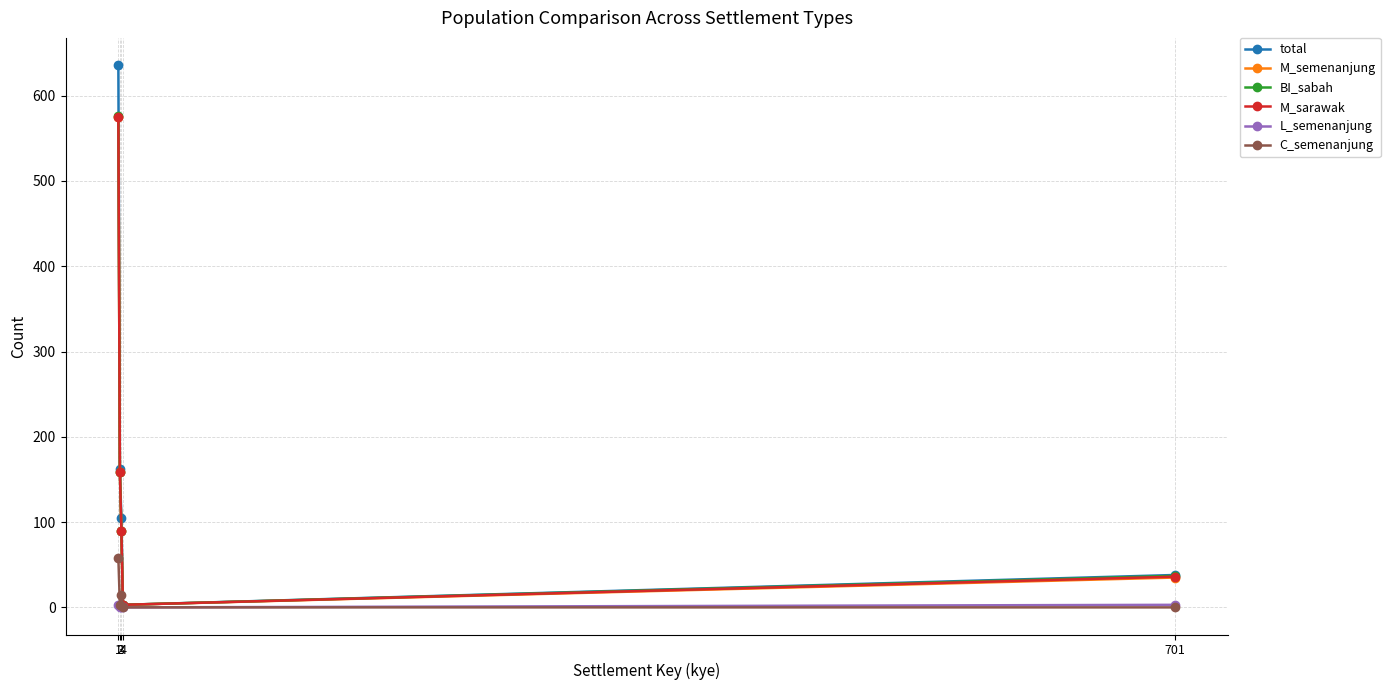

What is the highest value of the BI_sabah series?

576